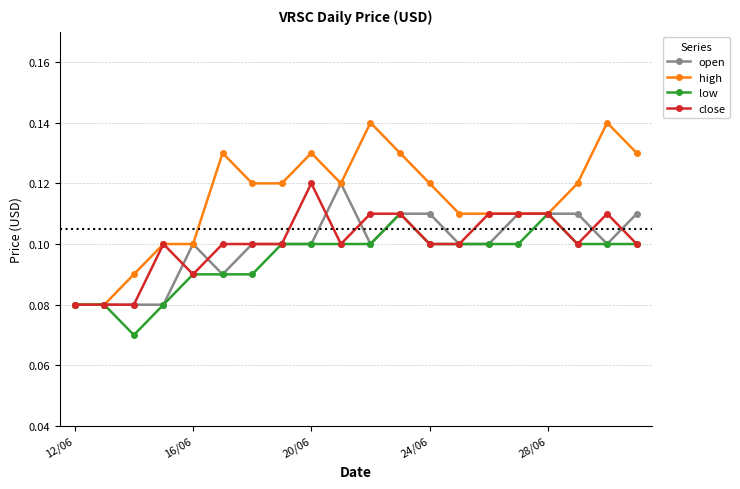

Which series has the largest range (max minus min)?

high